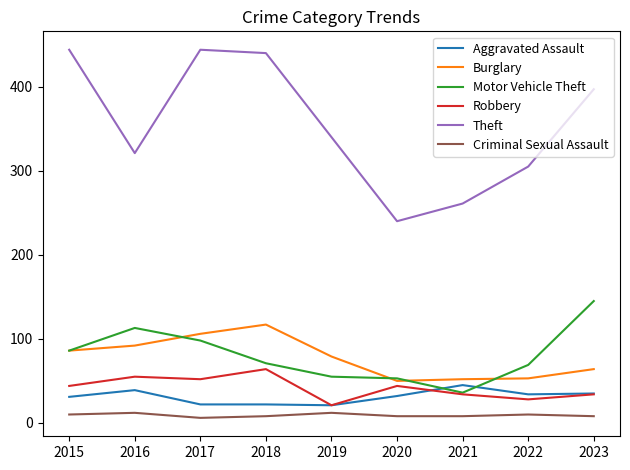

Where is the first local maximum for Burglary?

2018